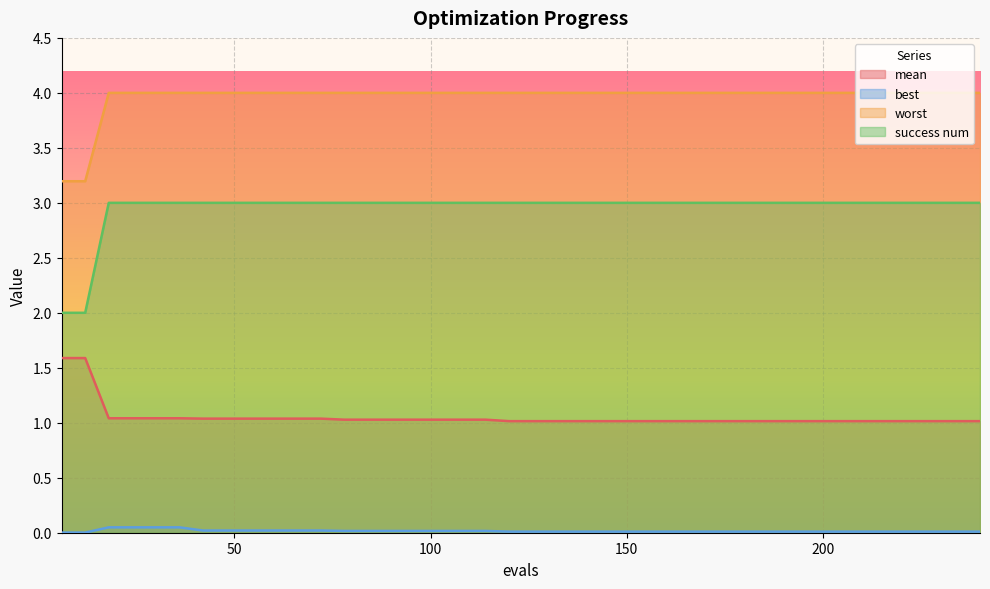

True or false: success num and mean cross at least once.

False